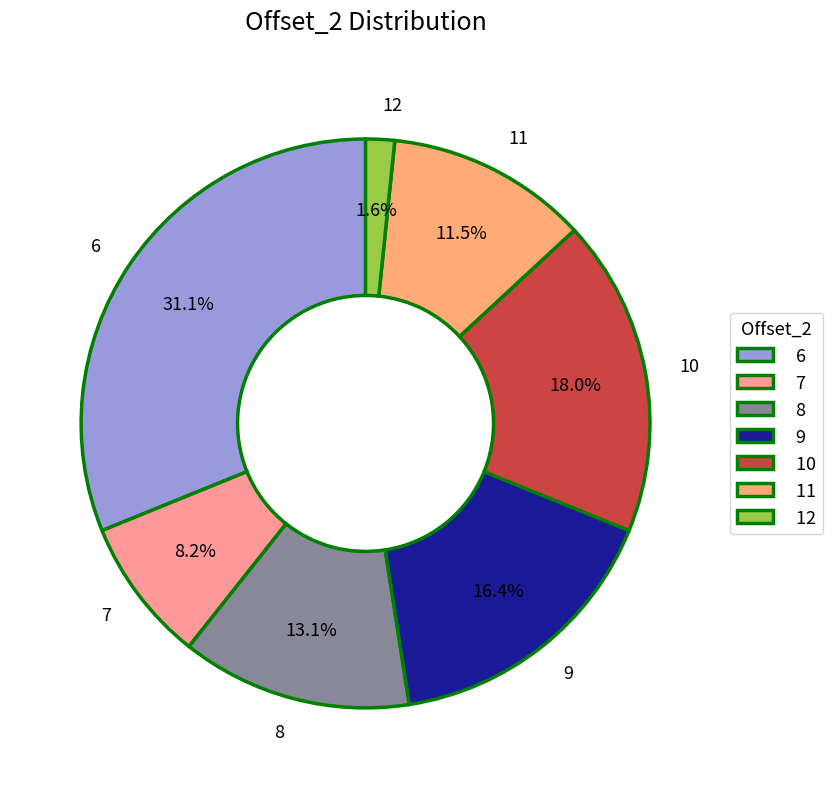

Rank the categories by value from highest to lowest.

6, 10, 9, 8, 11, 7, 12